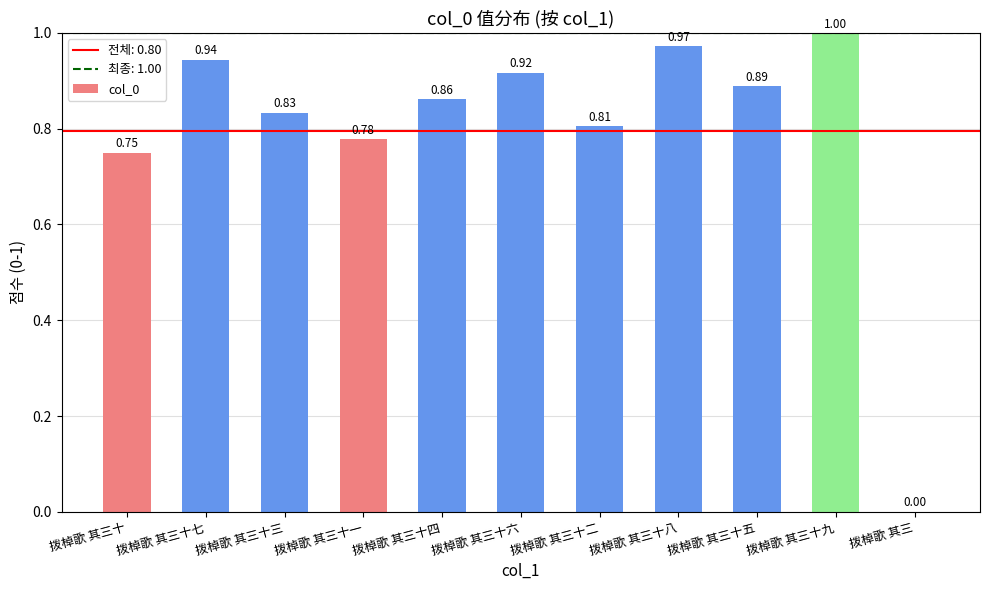

At which category does the chart reach its peak across all series?

拨棹歌 其三十九